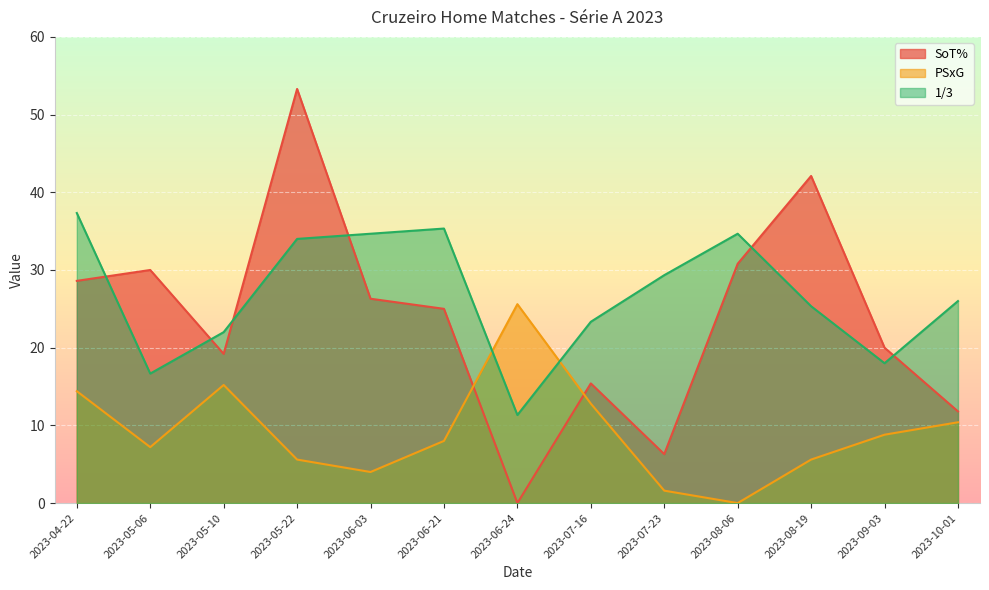

At which category does 1/3 reach its first local peak?

2023-06-21